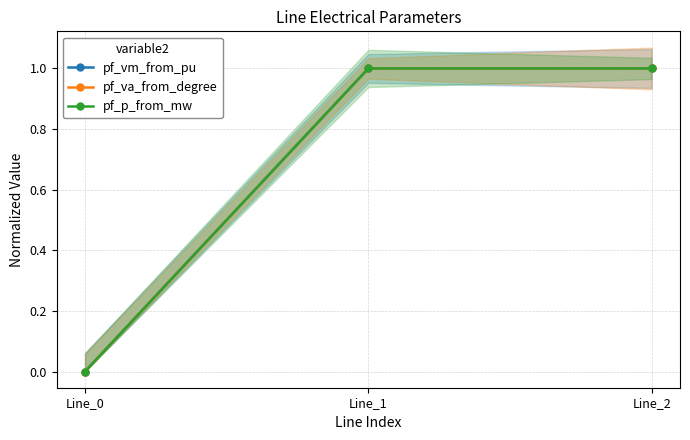

Reading left to right, what are all the values shown in this chart?

pf_vm_from_pu: Line_0=0.0	Line_1=1.0	Line_2=1.0
pf_va_from_degree: Line_0=0.0	Line_1=1.0	Line_2=1.0
pf_p_from_mw: Line_0=0.0	Line_1=1.0	Line_2=1.0